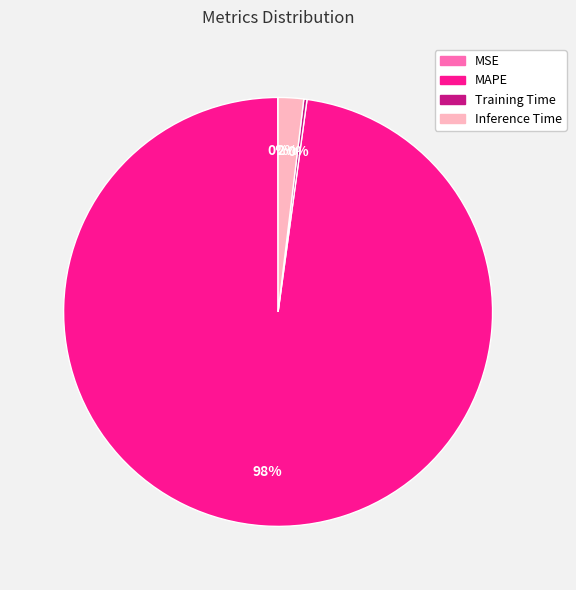

Which slice represents more than half of the pie?

MAPE